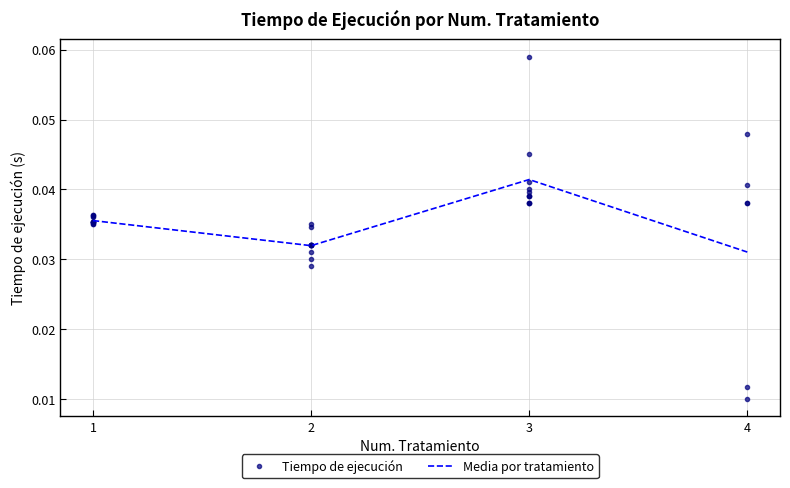

Count the Media por tratamiento values in the range 0 to 1.

4